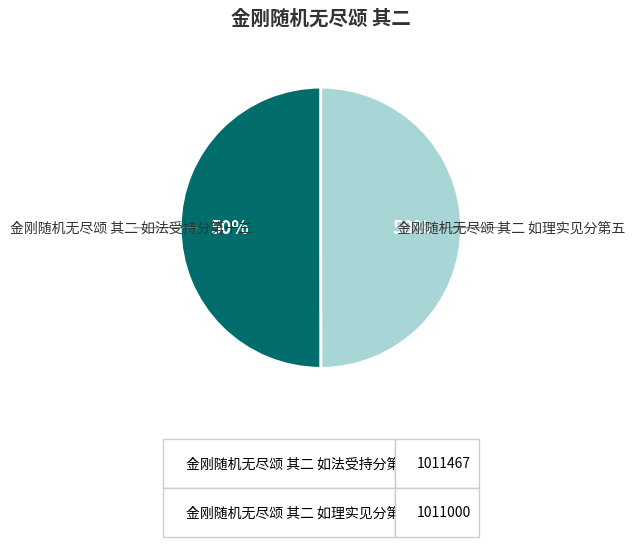

Do 金刚随机无尽颂 其二 如理实见分第五 and 金刚随机无尽颂 其二 如法受持分第十三 together represent more than half of the pie?

Yes